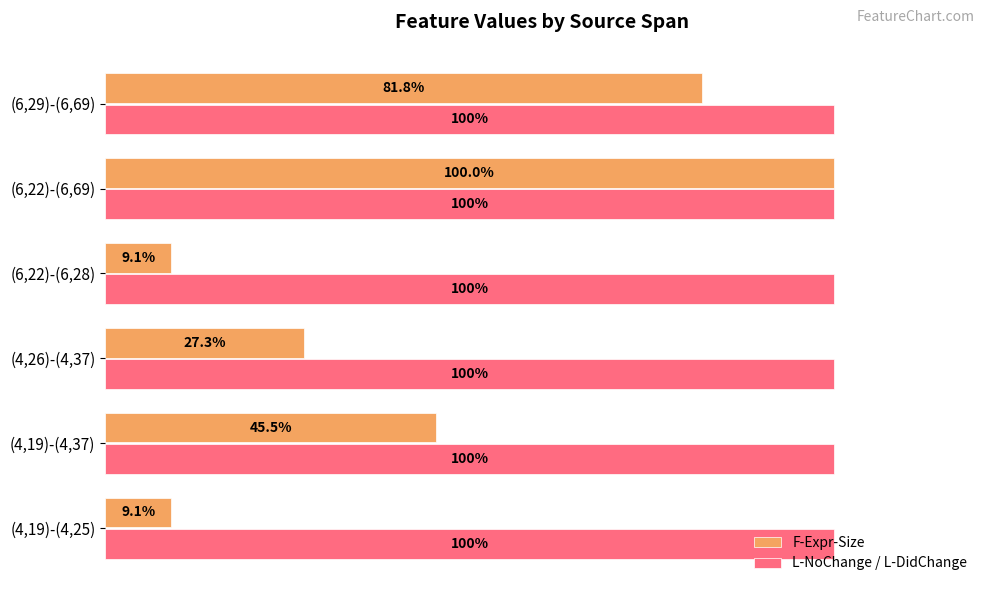

Rank the series by their average value, from lowest to highest.

F-Expr-Size, L-NoChange / L-DidChange